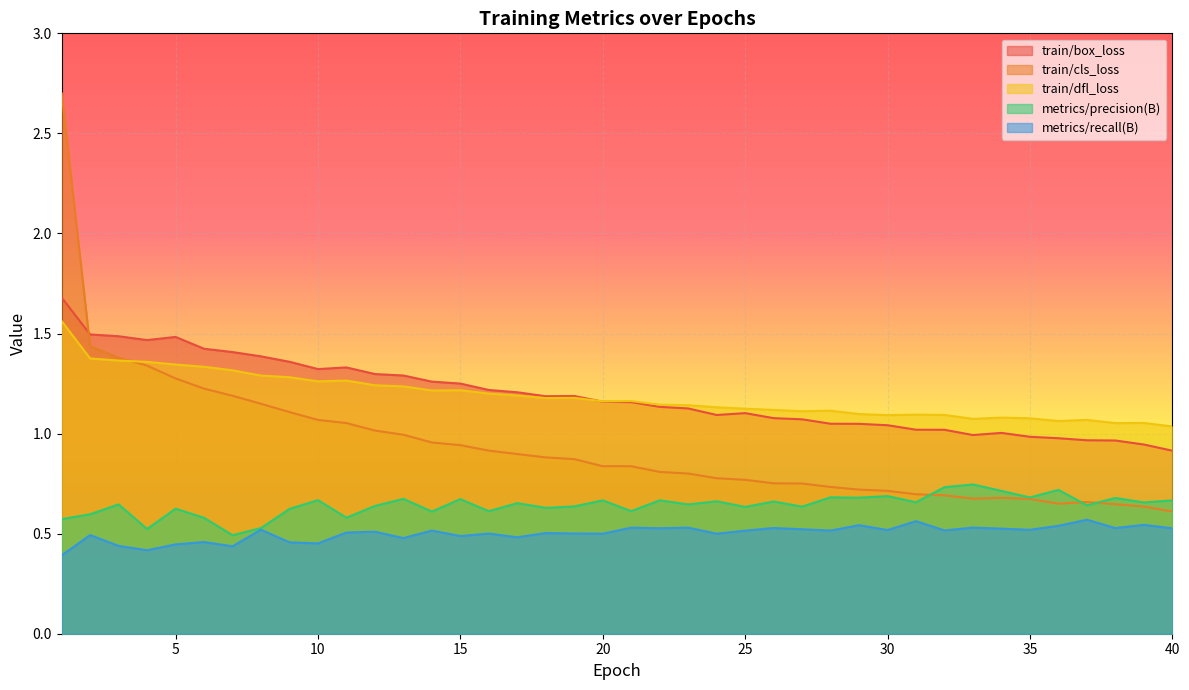

Is it true that train/box_loss equals 0.3 at 26?

False